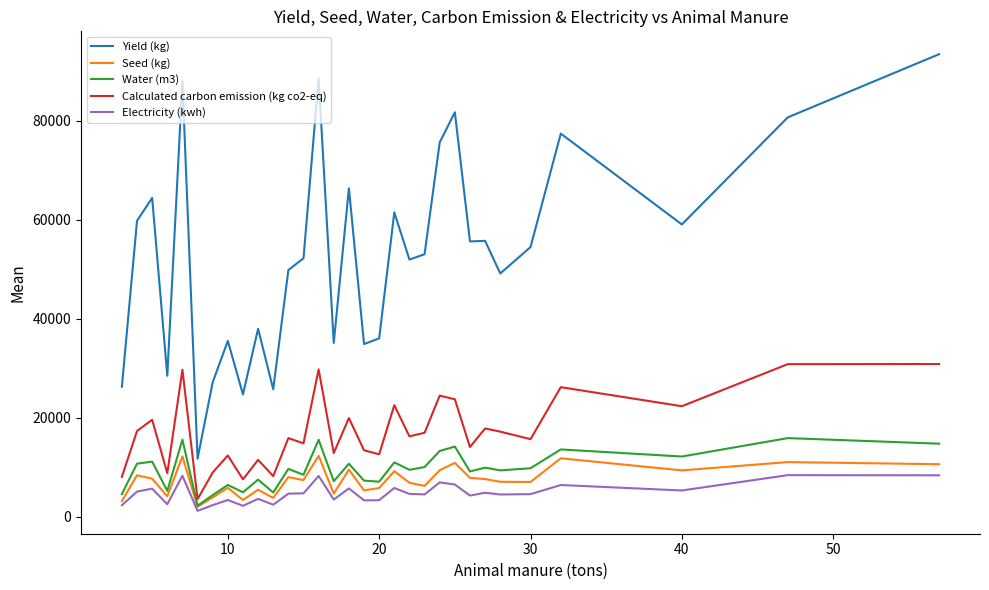

True or false: Yield (kg) and Water (m3) cross at least once.

False